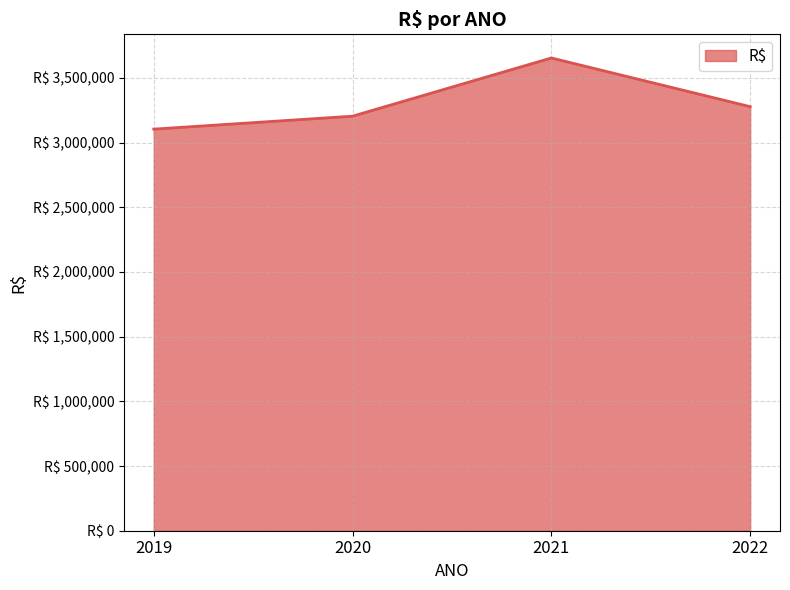

Does the chart have visible grid lines?

Yes